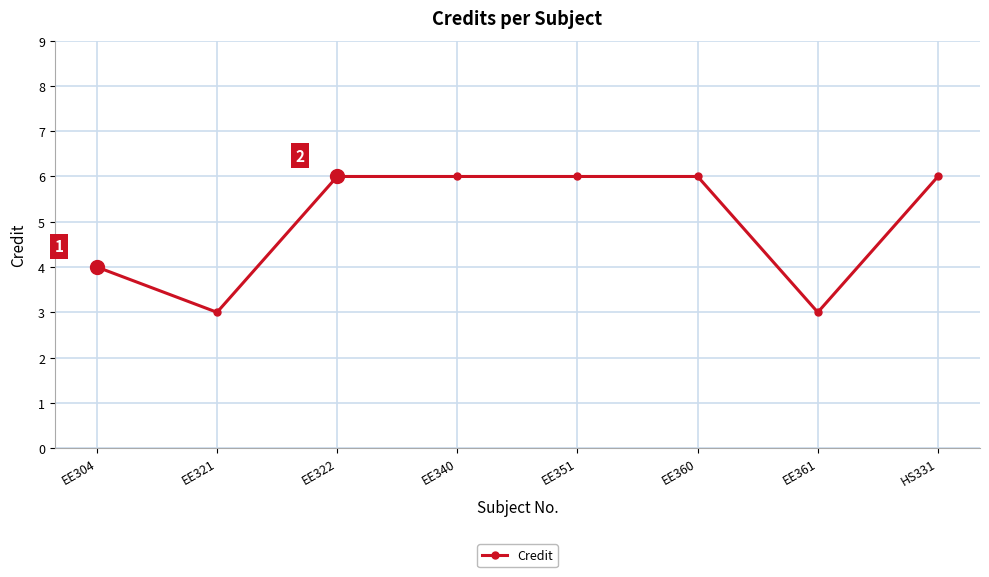

Approximately how many times larger is the value at EE361 compared to EE322?

0.5